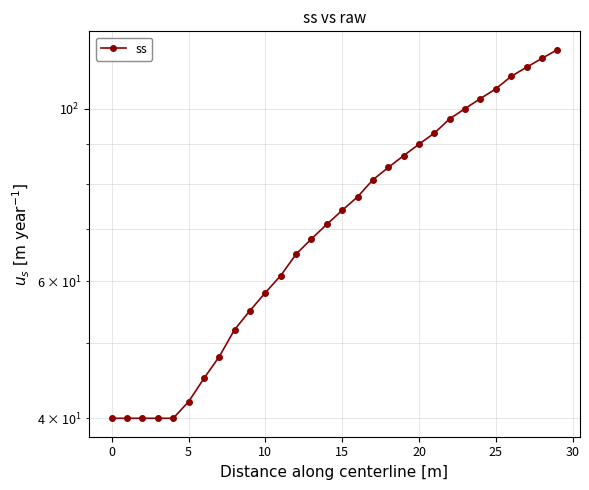

Reading left to right, transcribe all the data shown in this chart.

40	40	40	40	40	42	45	48	52	55	58	61	65	68	71	74	77	81	84	87	90	93	97	100	103	106	110	113	116	119